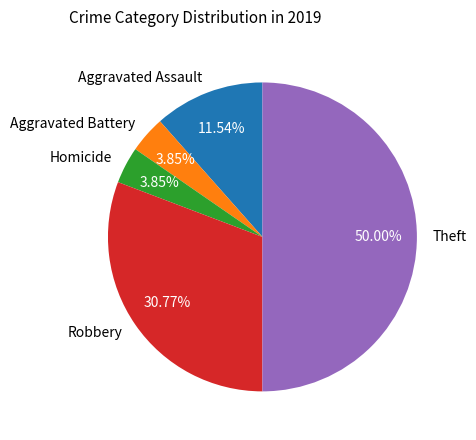

Which slice is the largest?

Theft